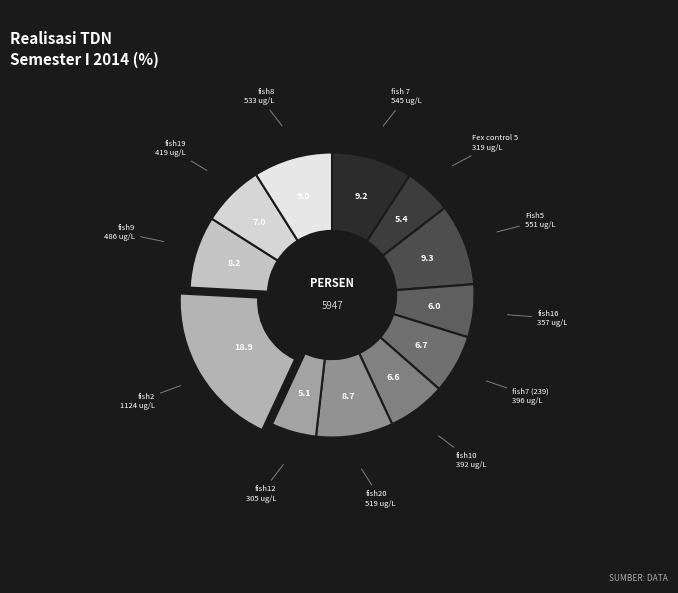

How many slices are in this pie chart?

12